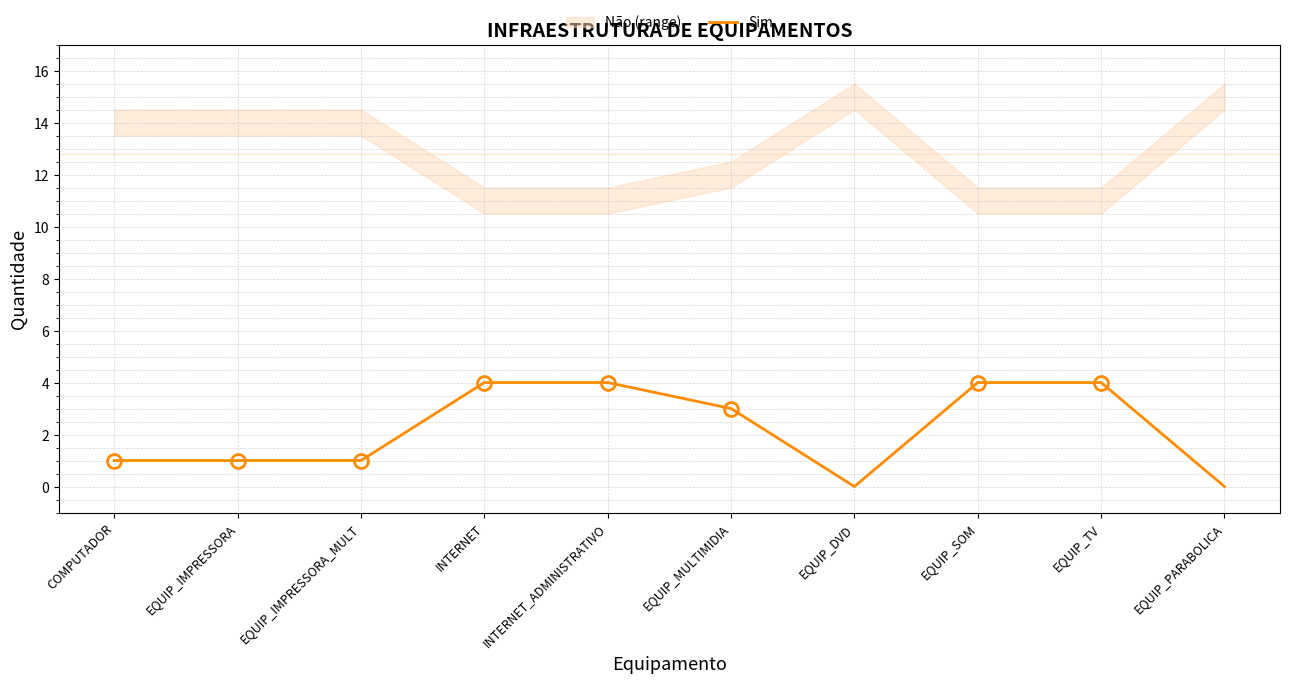

Reading left to right, what are all the values shown in this chart?

1	1	1	4	4	3	0	4	4	0